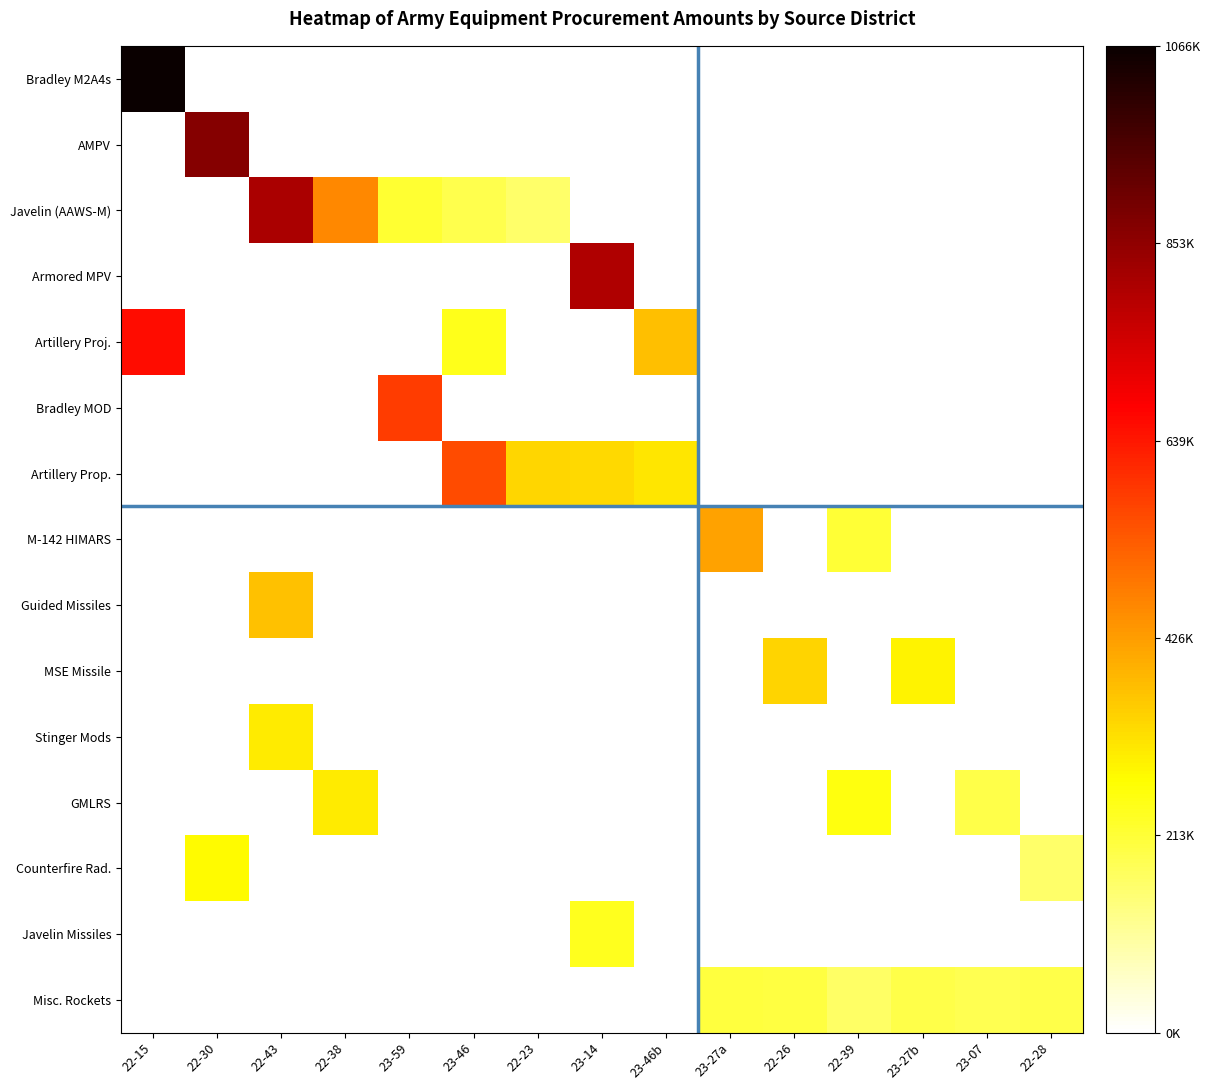

Reading left to right, extract all data points from this chart.

Bradley M2A4s: 22-15=1.0	22-30=0.0	22-43=0.0	22-38=0.0	23-59=0.0	23-46=0.0	22-23=0.0	23-14=0.0	23-46b=0.0	23-27a=0.0	22-26=0.0	22-39=0.0	23-27b=0.0	23-07=0.0	22-28=0.0
AMPV: 22-15=0.0	22-30=0.8	22-43=0.0	22-38=0.0	23-59=0.0	23-46=0.0	22-23=0.0	23-14=0.0	23-46b=0.0	23-27a=0.0	22-26=0.0	22-39=0.0	23-27b=0.0	23-07=0.0	22-28=0.0
Javelin (AAWS-M): 22-15=0.0	22-30=0.0	22-43=0.8	22-38=0.4	23-59=0.2	23-46=0.2	22-23=0.2	23-14=0.0	23-46b=0.0	23-27a=0.0	22-26=0.0	22-39=0.0	23-27b=0.0	23-07=0.0	22-28=0.0
Armored MPV: 22-15=0.0	22-30=0.0	22-43=0.0	22-38=0.0	23-59=0.0	23-46=0.0	22-23=0.0	23-14=0.8	23-46b=0.0	23-27a=0.0	22-26=0.0	22-39=0.0	23-27b=0.0	23-07=0.0	22-28=0.0
Artillery Proj.: 22-15=0.6	22-30=0.0	22-43=0.0	22-38=0.0	23-59=0.0	23-46=0.2	22-23=0.0	23-14=0.0	23-46b=0.4	23-27a=0.0	22-26=0.0	22-39=0.0	23-27b=0.0	23-07=0.0	22-28=0.0
Bradley MOD: 22-15=0.0	22-30=0.0	22-43=0.0	22-38=0.0	23-59=0.5	23-46=0.0	22-23=0.0	23-14=0.0	23-46b=0.0	23-27a=0.0	22-26=0.0	22-39=0.0	23-27b=0.0	23-07=0.0	22-28=0.0
Artillery Prop.: 22-15=0.0	22-30=0.0	22-43=0.0	22-38=0.0	23-59=0.0	23-46=0.5	22-23=0.3	23-14=0.3	23-46b=0.3	23-27a=0.0	22-26=0.0	22-39=0.0	23-27b=0.0	23-07=0.0	22-28=0.0
M-142 HIMARS: 22-15=0.0	22-30=0.0	22-43=0.0	22-38=0.0	23-59=0.0	23-46=0.0	22-23=0.0	23-14=0.0	23-46b=0.0	23-27a=0.4	22-26=0.0	22-39=0.2	23-27b=0.0	23-07=0.0	22-28=0.0
Guided Missiles: 22-15=0.0	22-30=0.0	22-43=0.3	22-38=0.0	23-59=0.0	23-46=0.0	22-23=0.0	23-14=0.0	23-46b=0.0	23-27a=0.0	22-26=0.0	22-39=0.0	23-27b=0.0	23-07=0.0	22-28=0.0
MSE Missile: 22-15=0.0	22-30=0.0	22-43=0.0	22-38=0.0	23-59=0.0	23-46=0.0	22-23=0.0	23-14=0.0	23-46b=0.0	23-27a=0.0	22-26=0.3	22-39=0.0	23-27b=0.3	23-07=0.0	22-28=0.0
Stinger Mods: 22-15=0.0	22-30=0.0	22-43=0.3	22-38=0.0	23-59=0.0	23-46=0.0	22-23=0.0	23-14=0.0	23-46b=0.0	23-27a=0.0	22-26=0.0	22-39=0.0	23-27b=0.0	23-07=0.0	22-28=0.0
GMLRS: 22-15=0.0	22-30=0.0	22-43=0.0	22-38=0.3	23-59=0.0	23-46=0.0	22-23=0.0	23-14=0.0	23-46b=0.0	23-27a=0.0	22-26=0.0	22-39=0.2	23-27b=0.0	23-07=0.2	22-28=0.0
Counterfire Rad.: 22-15=0.0	22-30=0.3	22-43=0.0	22-38=0.0	23-59=0.0	23-46=0.0	22-23=0.0	23-14=0.0	23-46b=0.0	23-27a=0.0	22-26=0.0	22-39=0.0	23-27b=0.0	23-07=0.0	22-28=0.2
Javelin Missiles: 22-15=0.0	22-30=0.0	22-43=0.0	22-38=0.0	23-59=0.0	23-46=0.0	22-23=0.0	23-14=0.2	23-46b=0.0	23-27a=0.0	22-26=0.0	22-39=0.0	23-27b=0.0	23-07=0.0	22-28=0.0
Misc. Rockets: 22-15=0.0	22-30=0.0	22-43=0.0	22-38=0.0	23-59=0.0	23-46=0.0	22-23=0.0	23-14=0.0	23-46b=0.0	23-27a=0.2	22-26=0.2	22-39=0.2	23-27b=0.2	23-07=0.2	22-28=0.2